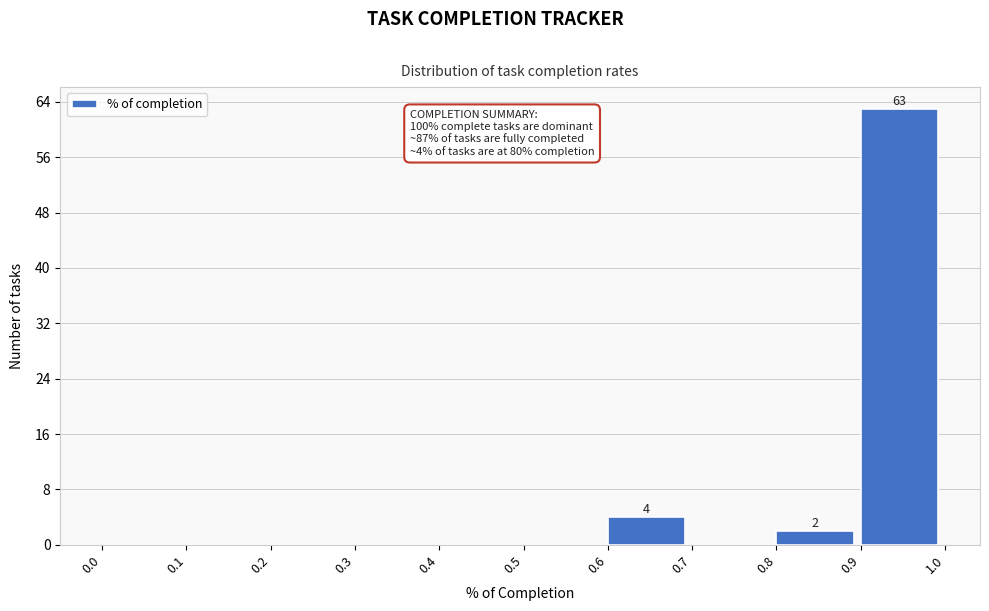

Which range on the x-axis has the tallest bar?

0.9 to 1.0